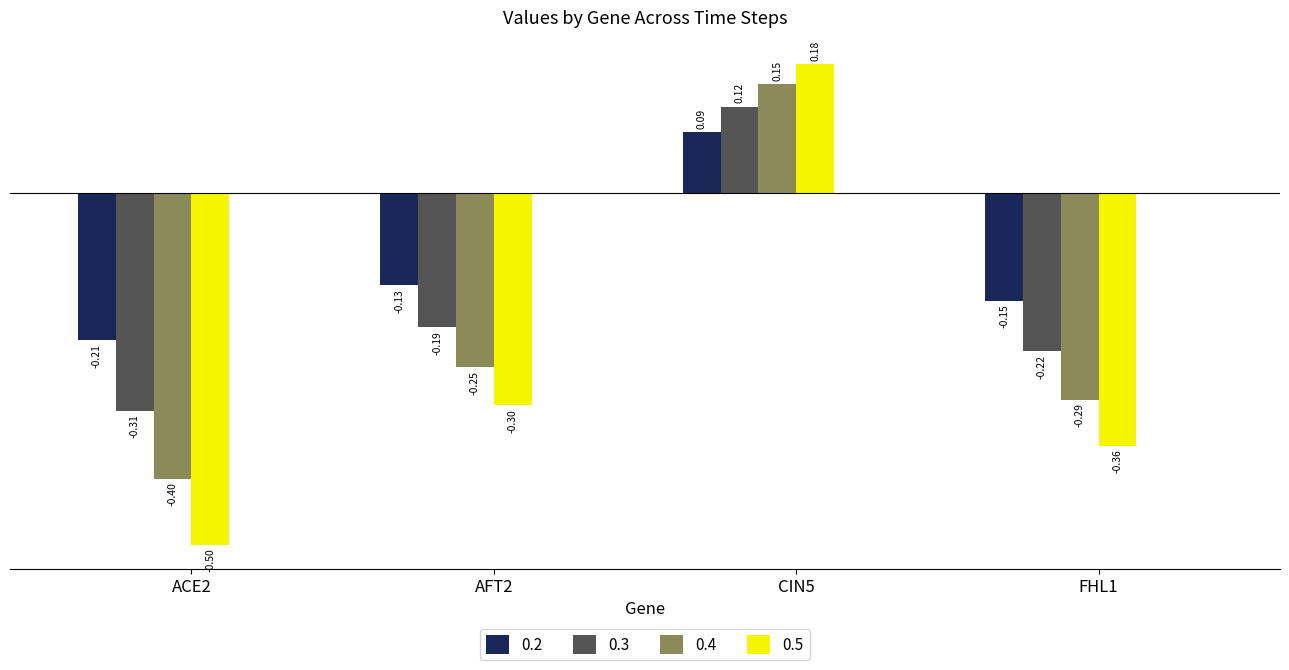

Where does the 0.2 series first go above 0?

CIN5